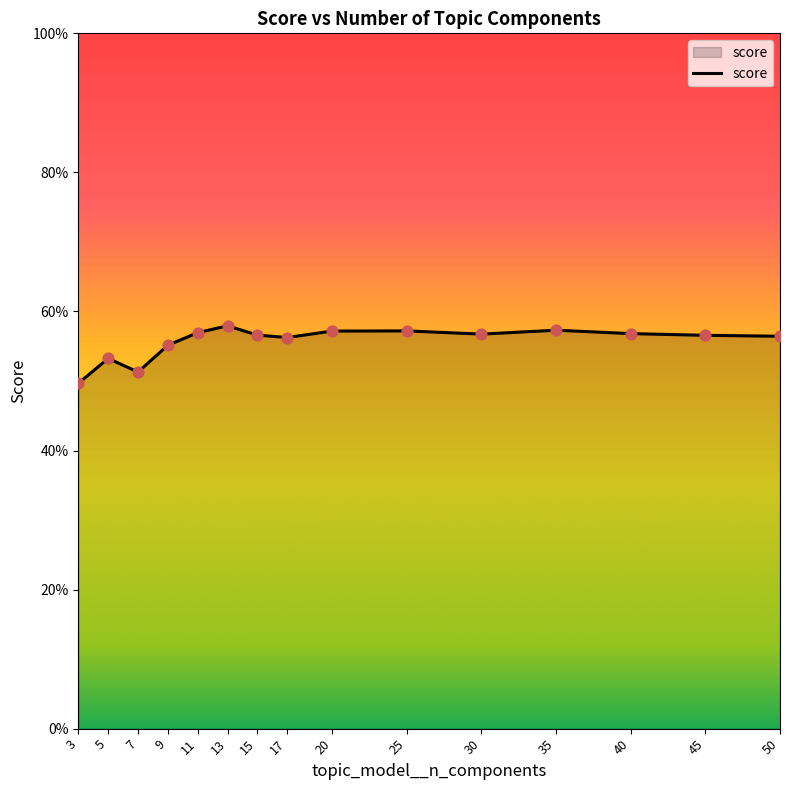

Between 15 and 50, which is larger?

15